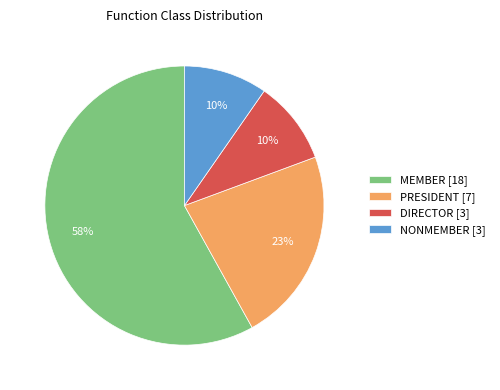

True or false: NONMEMBER accounts for 1% of the total.

False